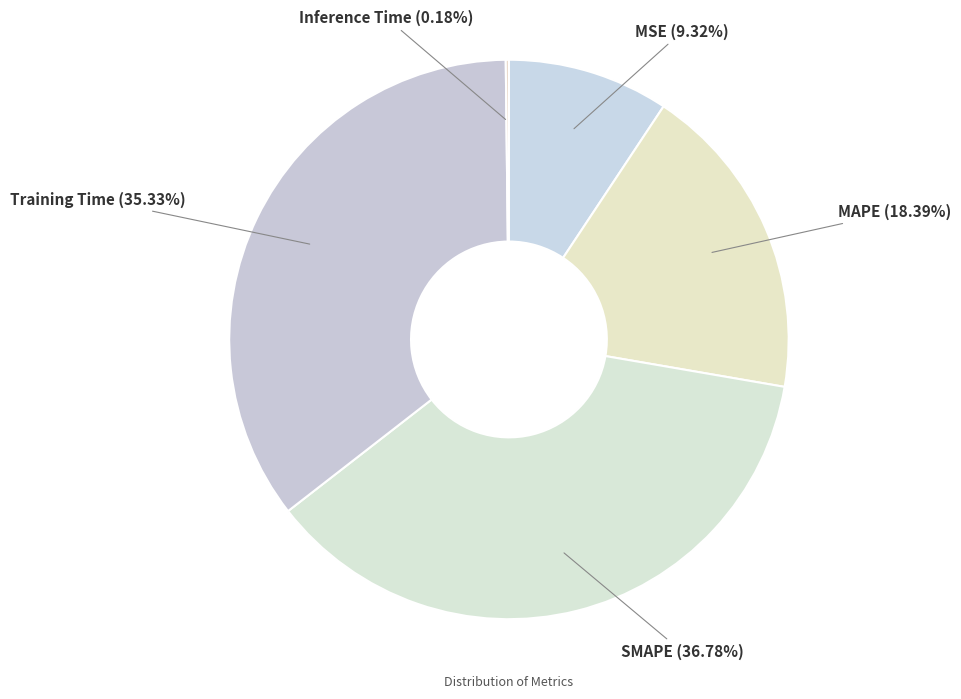

Which slice is the largest?

SMAPE